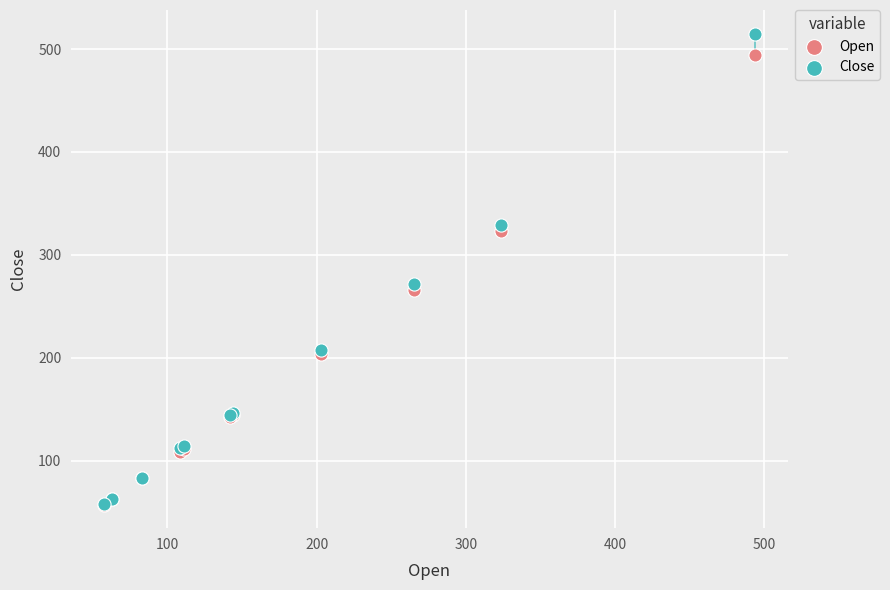

Across all series, what Y value is closest to 286?

271.6